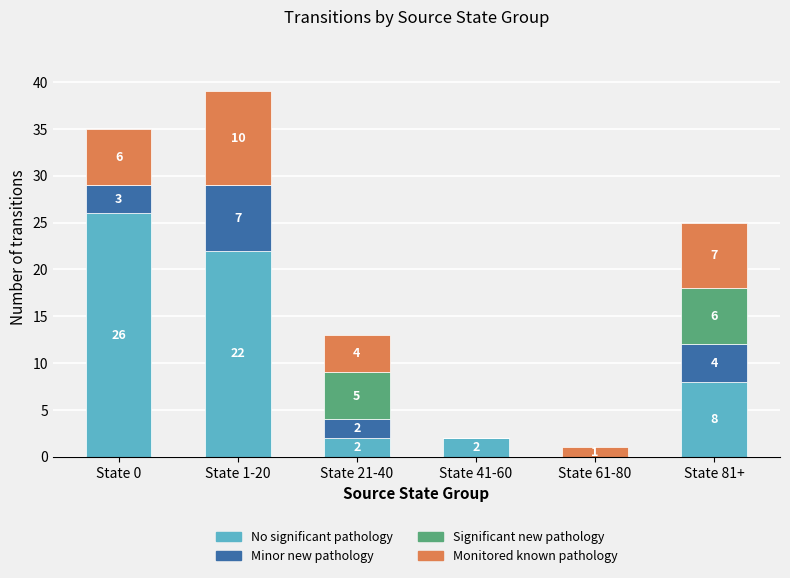

What is the sum of the No significant pathology values at State 41-60 and State 61-80?

2